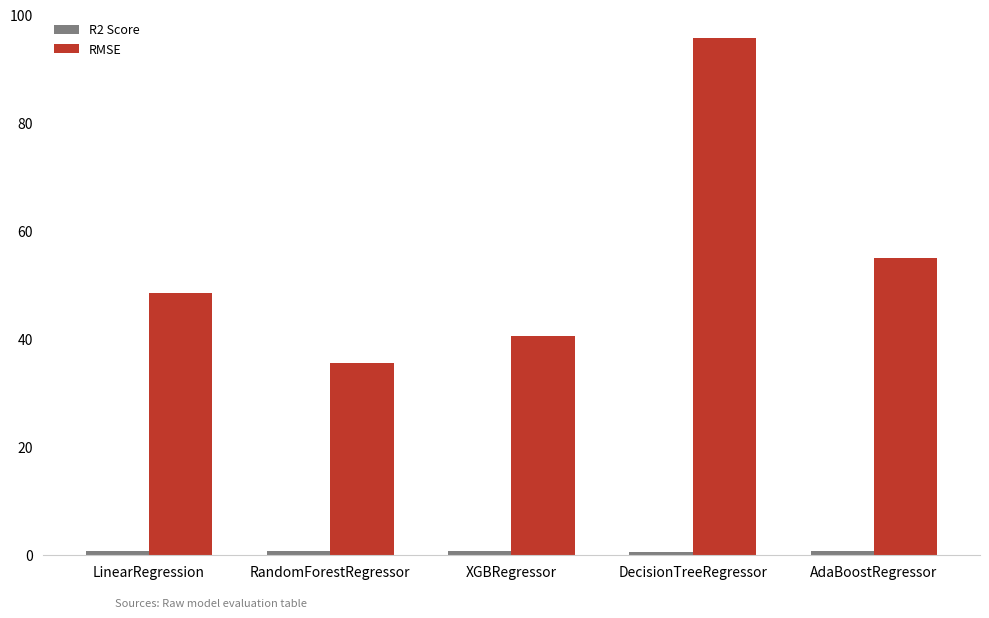

How many groups of bars are there?

5